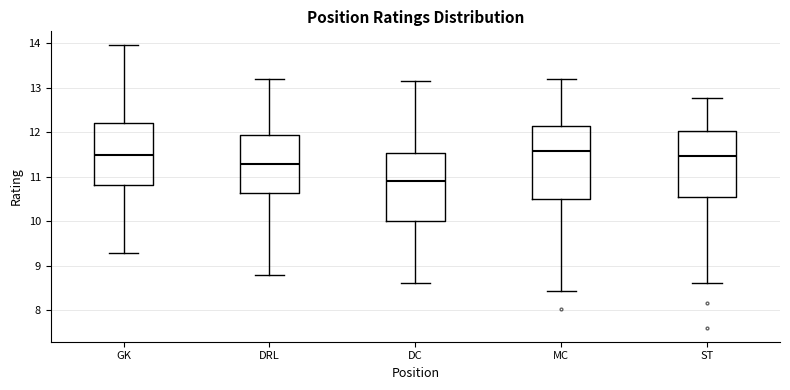

Reading left to right, transcribe this box plot: for each box, give where its median line is, the range the box spans, and where its two whiskers end, as read against the y-axis. The values are not printed on the chart, so give them approximately, as read against the axis.

GK: median 11.5, box 10.8 to 12.2, whiskers 9.3 to 14.0
DRL: median 11.3, box 10.6 to 11.9, whiskers 8.8 to 13.2
DC: median 10.9, box 10.0 to 11.5, whiskers 8.6 to 13.2
MC: median 11.6, box 10.5 to 12.1, whiskers 8.4 to 13.2
ST: median 11.5, box 10.5 to 12.0, whiskers 8.6 to 12.8